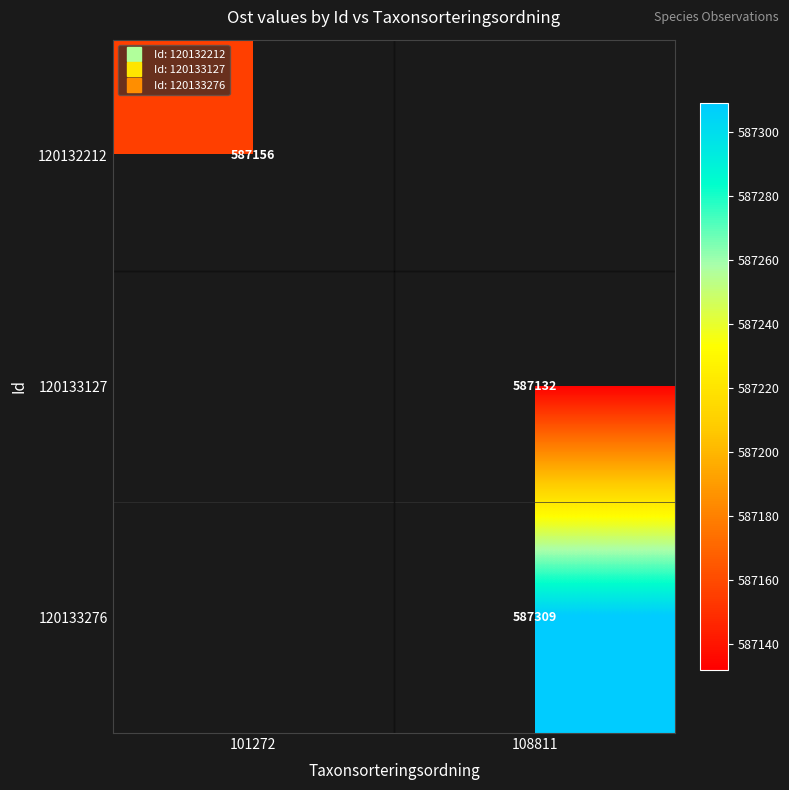

Which label corresponds to the smallest value in the chart?

108811